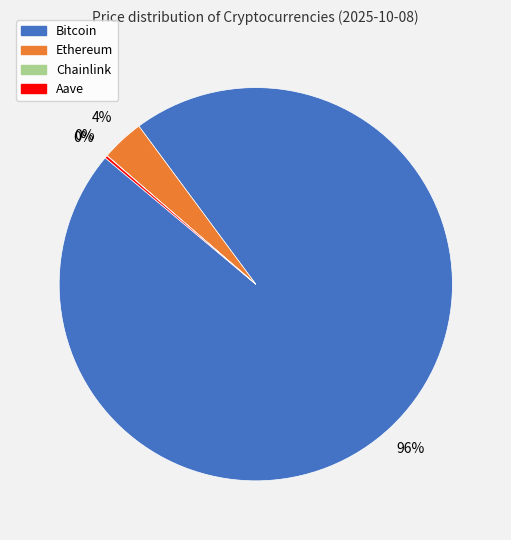

To the nearest percent, what is the difference between the largest and smallest slice percentages?

96%